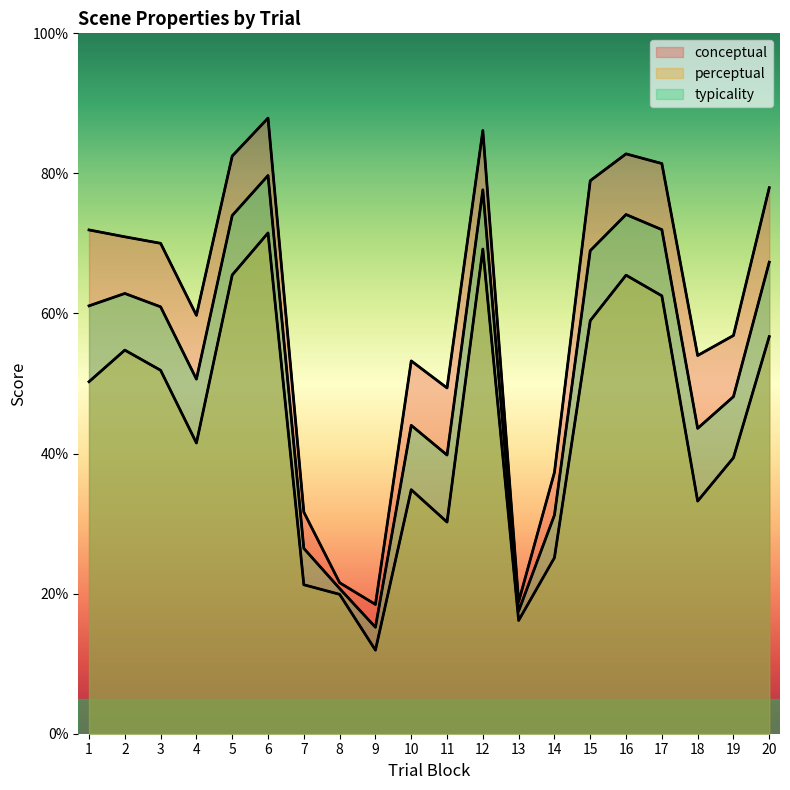

Between 11 and 13, which is larger?

11